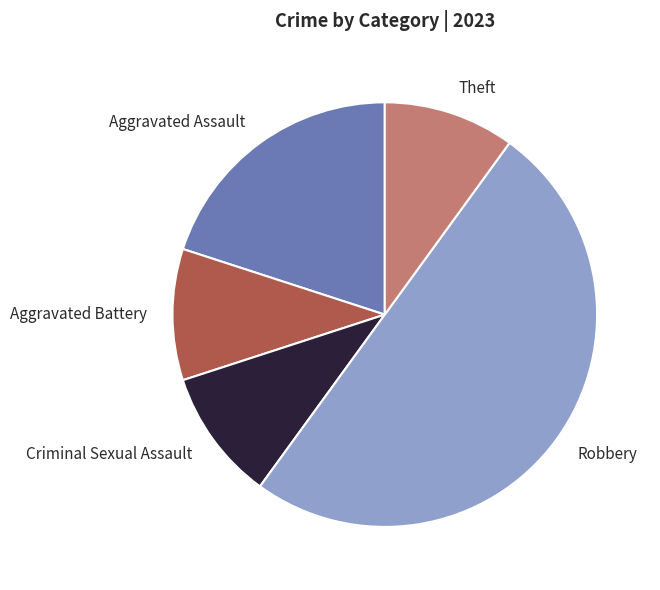

Is Theft the majority of the pie?

No